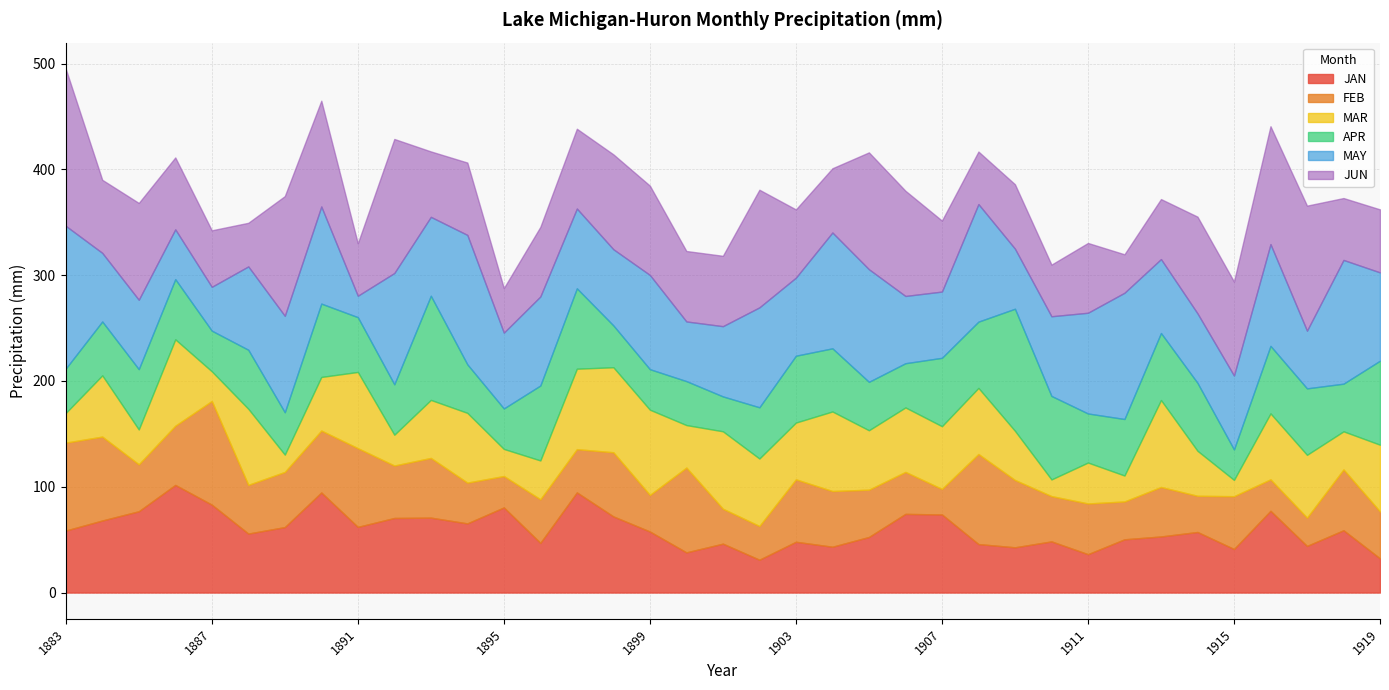

Which has a higher value, 1914 or 1895?

1895